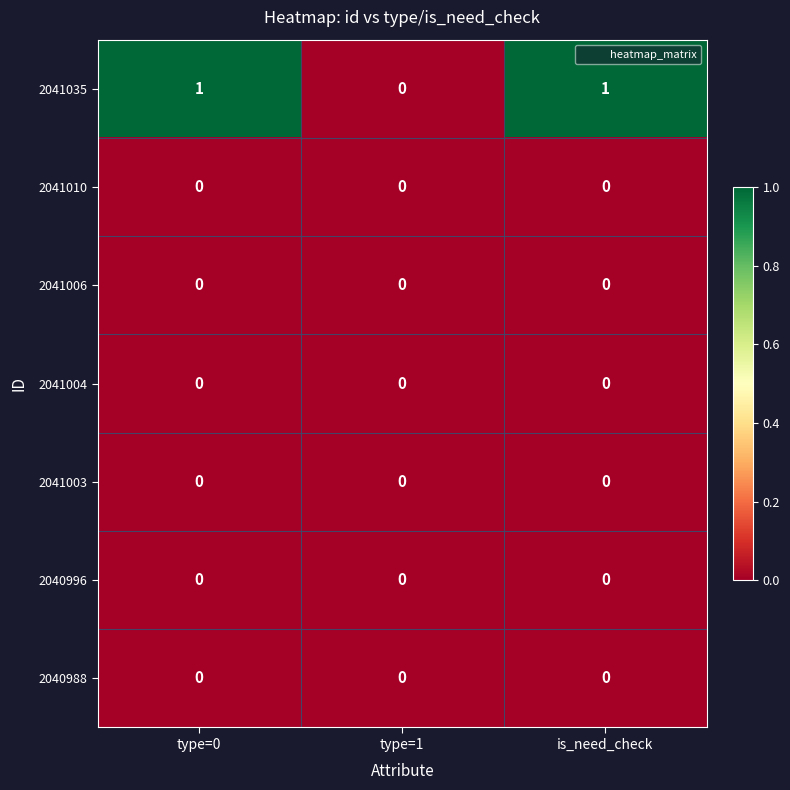

How many 2041035 values are between 0 and 1?

3